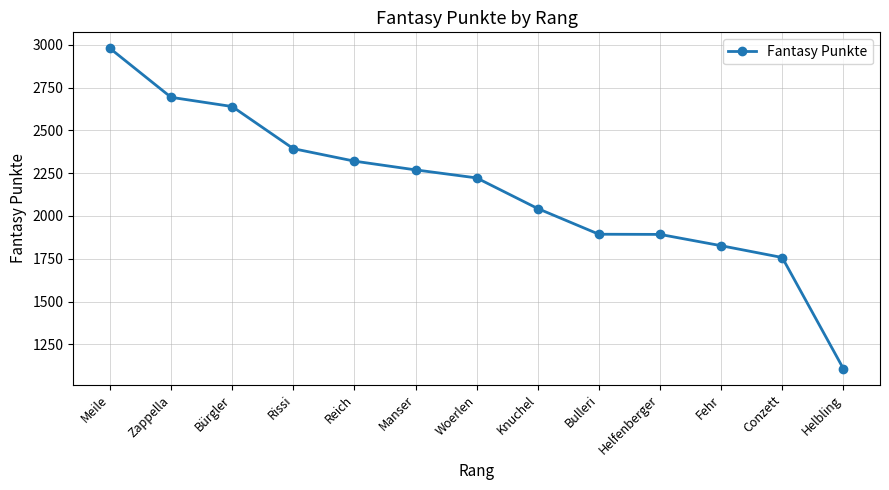

Between Rissi and Conzett, which is larger?

Rissi